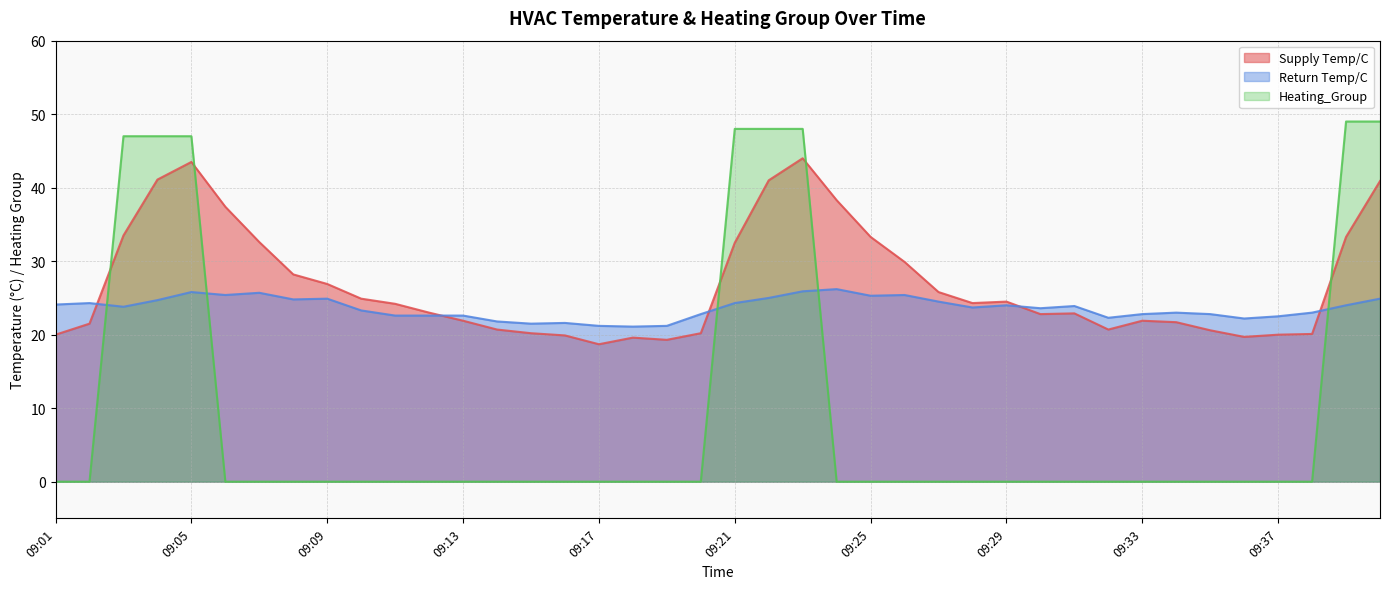

At which label does Return Temp/C reach its peak?

09:24